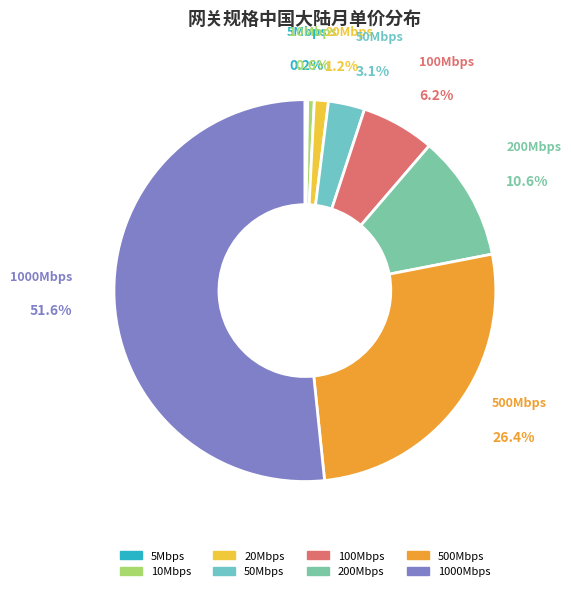

Which has a higher value, 1000Mbps or 10Mbps?

1000Mbps